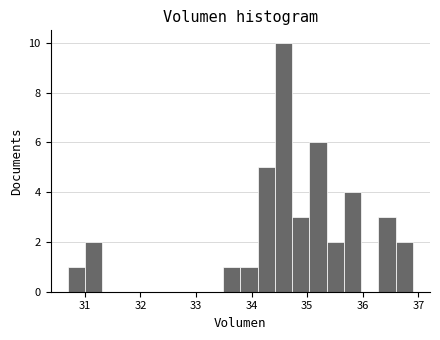

Around what value on the x-axis is the tallest bar? Give the approximate position of its centre, as read against the axis.

34.6